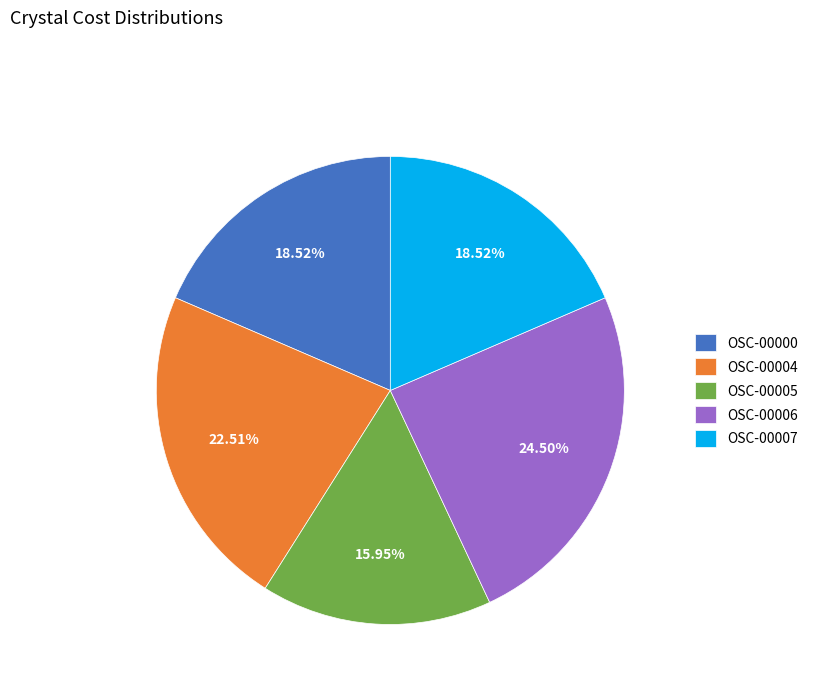

Combined, do OSC-00004 and OSC-00006 account for over 50%?

No